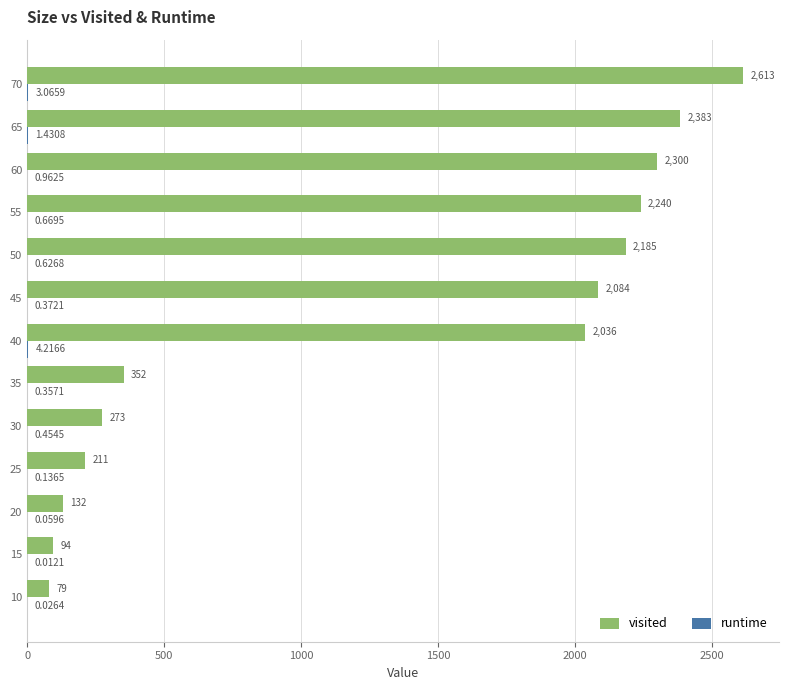

Which series changed the most between 15 and 30?

visited